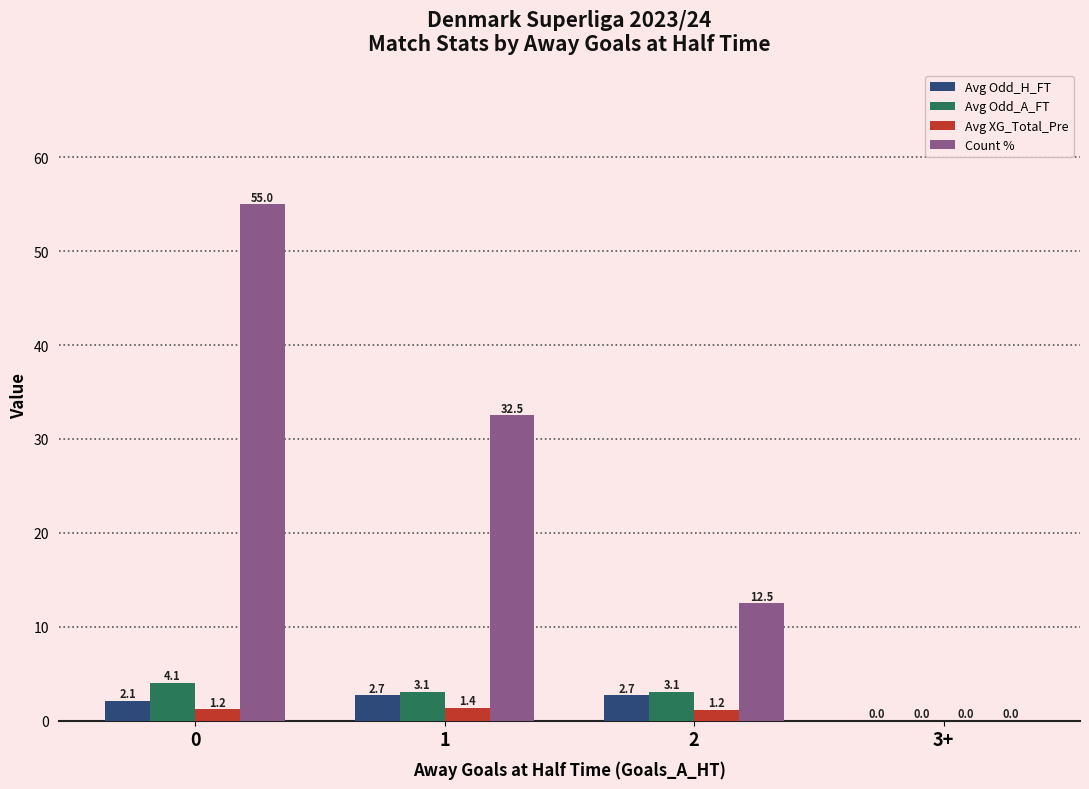

Reading right to left, list all the values displayed in this chart.

Avg Odd_H_FT: 3+=0.0	2=2.7	1=2.7	0=2.1
Avg Odd_A_FT: 3+=0.0	2=3.1	1=3.1	0=4.1
Avg XG_Total_Pre: 3+=0.0	2=1.2	1=1.4	0=1.2
Count %: 3+=0.0	2=12.5	1=32.5	0=55.0